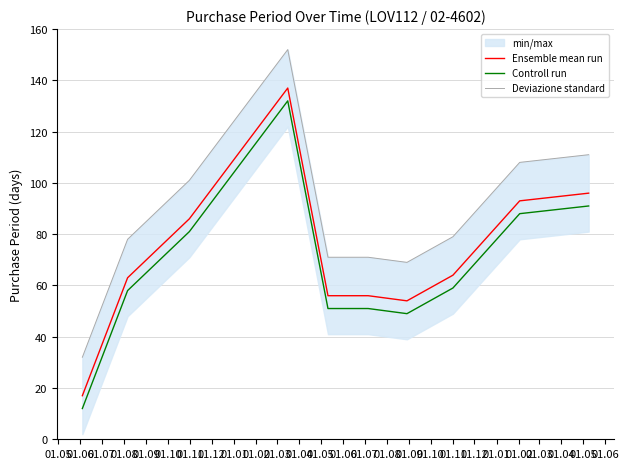

What is the value of the Controll run point at the 3rd from the left?

81